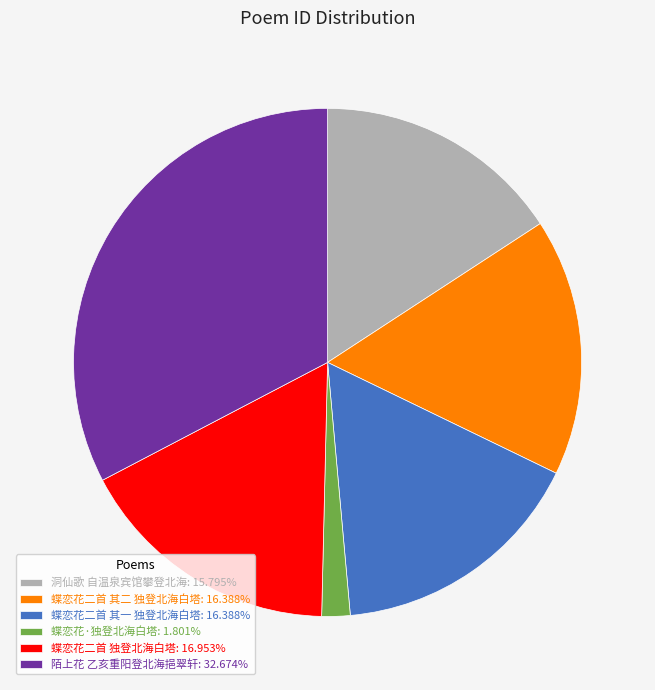

Approximately how many times larger is the value at 洞仙歌 自温泉宾馆攀登北海: 15.795% compared to 蝶恋花二首 其一 独登北海白塔: 16.388%?

1.0